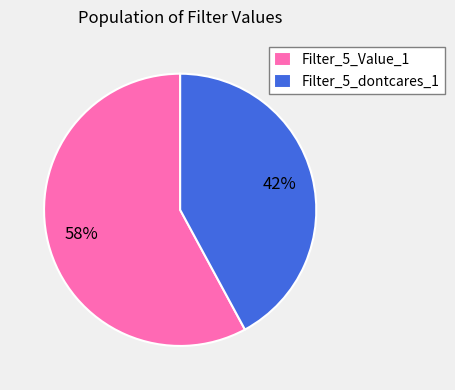

Is there a majority slice in this chart?

Yes